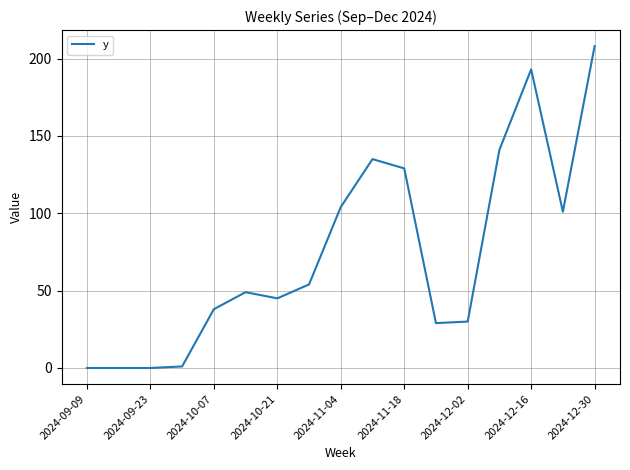

What is the greatest value displayed?

208